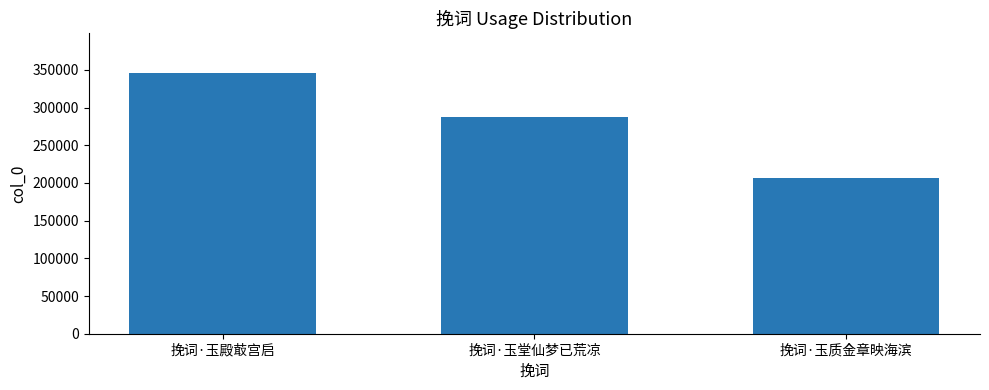

Count the values in the range 206918 to 346540.

3